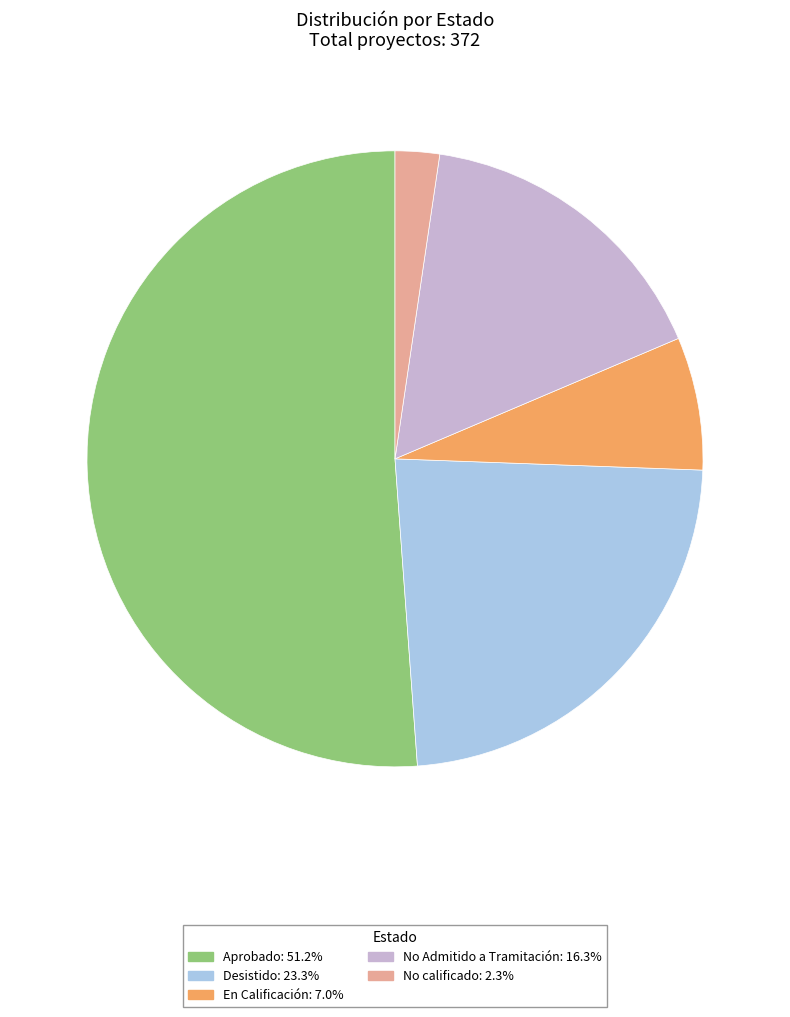

Rank the categories by value from highest to lowest.

Aprobado, Desistido, No Admitido a Tramitación, En Calificación, No calificado